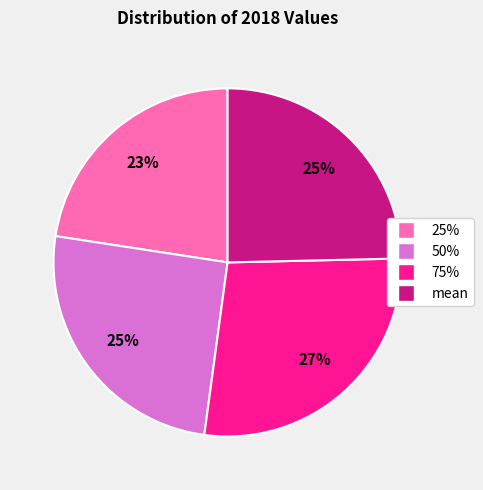

To the nearest percent, what is the difference between the largest and smallest slice percentages?

5%